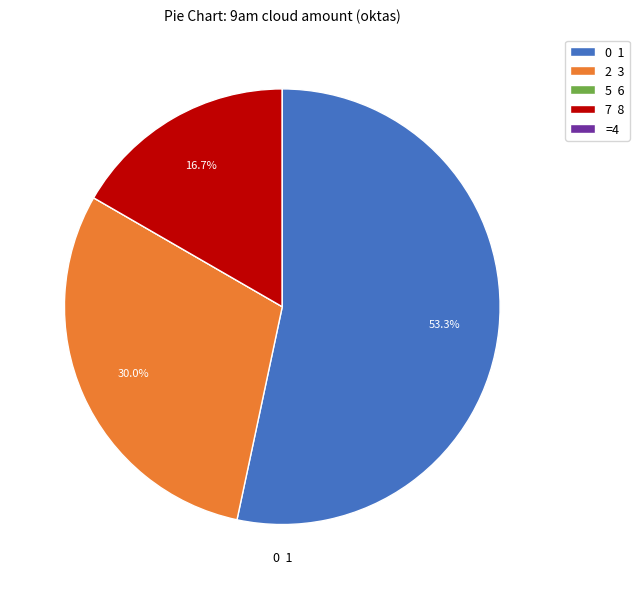

What percentage do 7 8 and 0 1 together represent?

70.0%